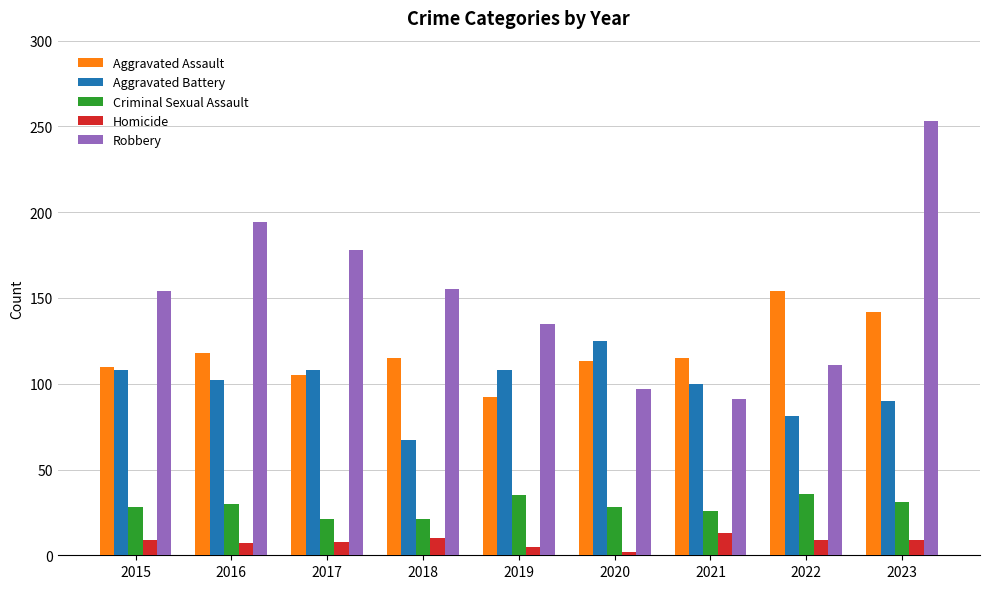

What is the smallest value displayed?

2